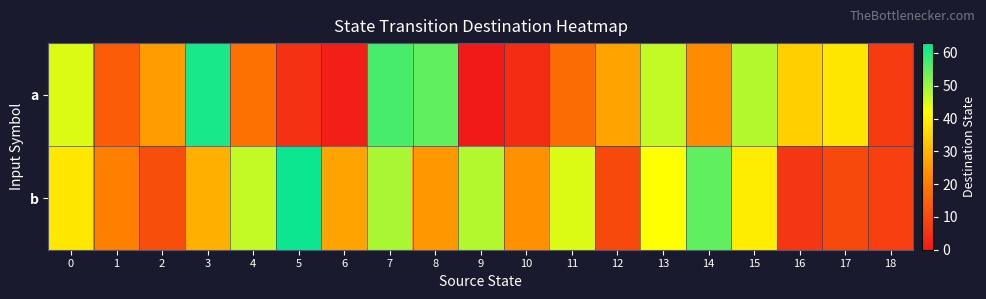

Which series changed the most between 5 and 7?

a